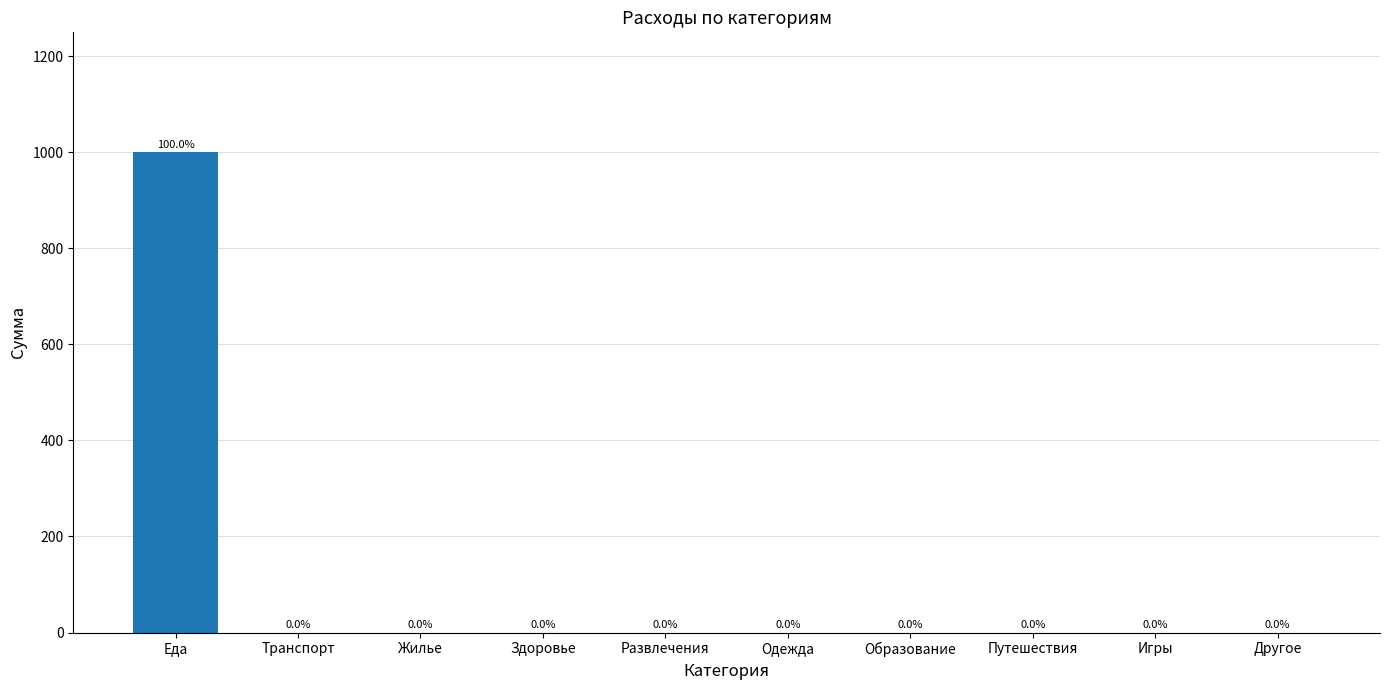

The value at Здоровье is 0. True or false?

True